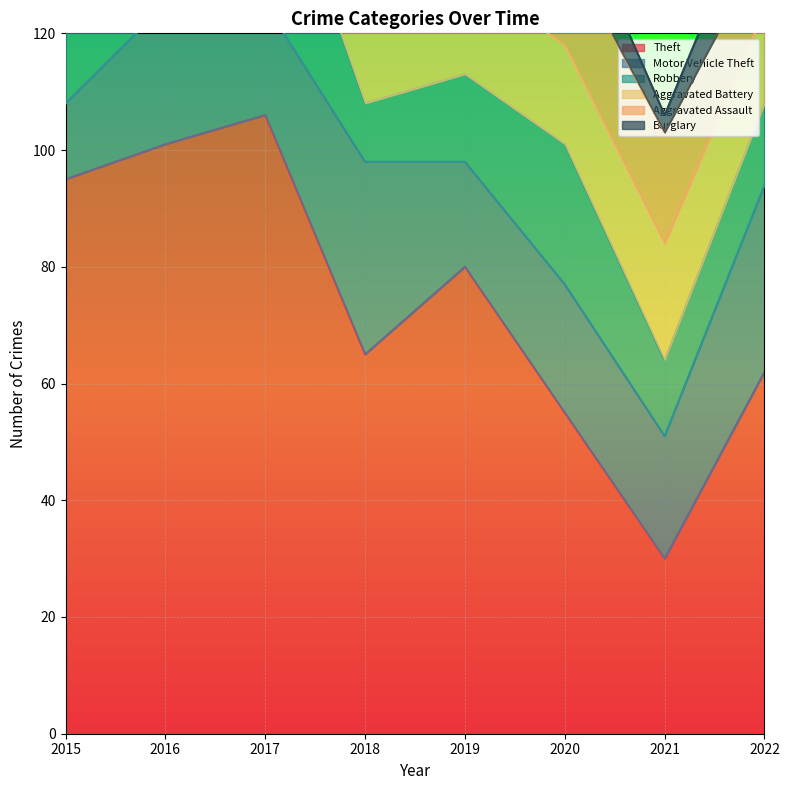

Reading left to right, transcribe all the data shown in this chart.

Theft: 95	101	106	65	80	55	30	62
Motor Vehicle Theft: 13	24	19	33	18	22	21	32
Robbery: 22	22	32	10	15	24	13	14
Aggravated Battery: 23	13	20	17	17	17	20	16
Aggravated Assault: 11	14	11	13	14	17	19	11
Burglary: 19	11	13	7	15	10	3	12